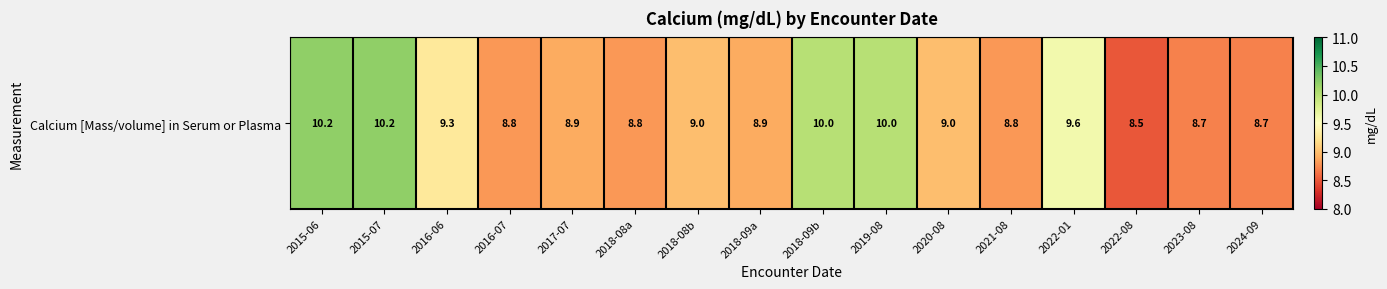

Rank the categories by value from lowest to highest.

2022-08, 2023-08, 2024-09, 2016-07, 2018-08a, 2021-08, 2017-07, 2018-09a, 2018-08b, 2020-08, 2016-06, 2022-01, 2018-09b, 2019-08, 2015-06, 2015-07